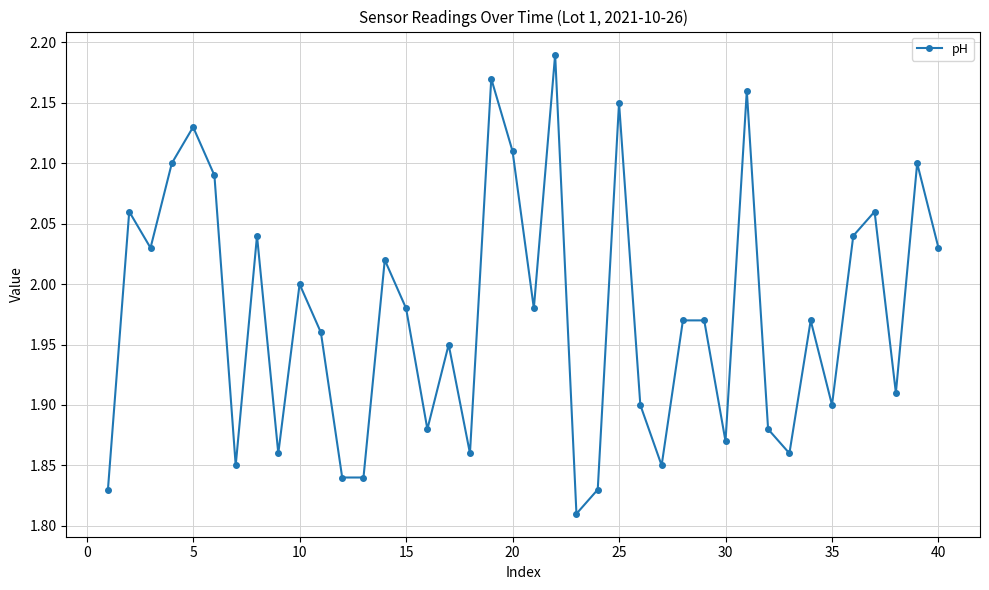

What is the difference between the maximum and minimum values?

0.4